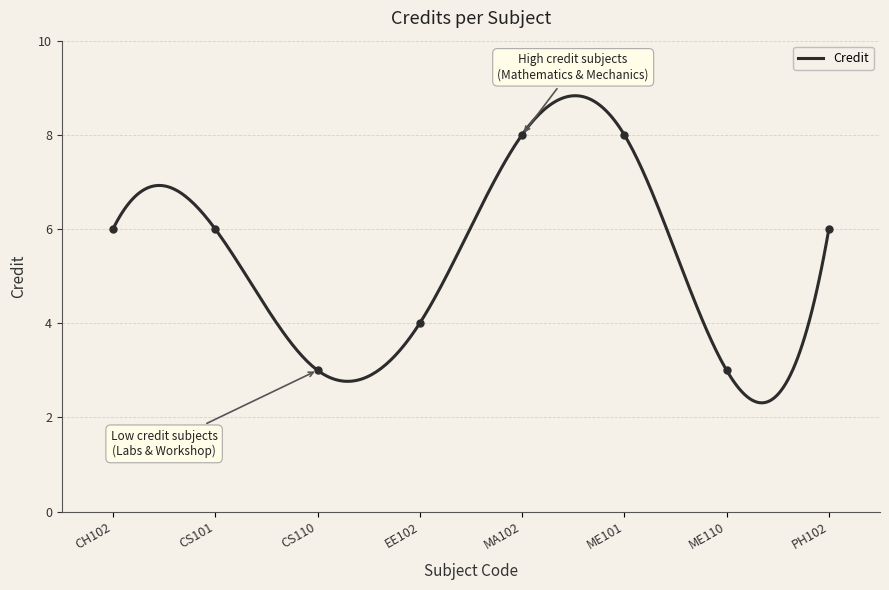

Rank the categories by value from highest to lowest.

MA102, ME101, CH102, CS101, PH102, EE102, CS110, ME110